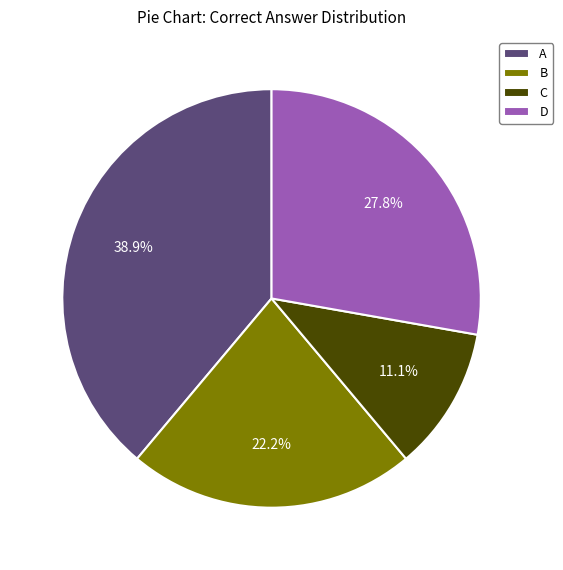

What is the smallest slice in the pie chart?

C